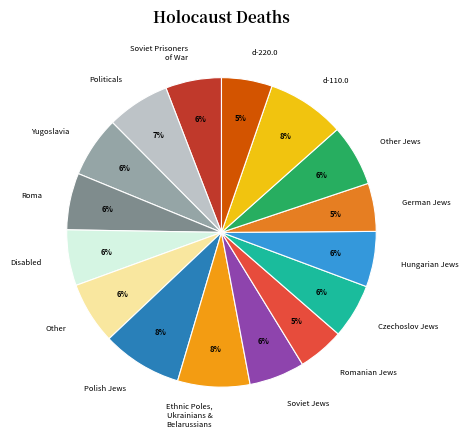

Do Soviet Jews and Czechoslov Jews together represent more than half of the pie?

No